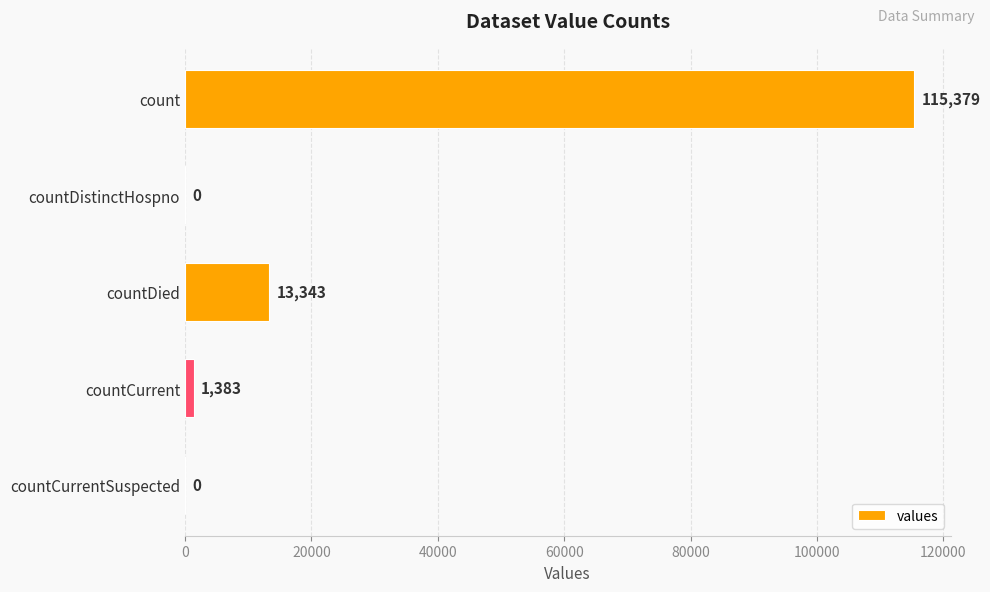

What is the greatest value displayed?

115379